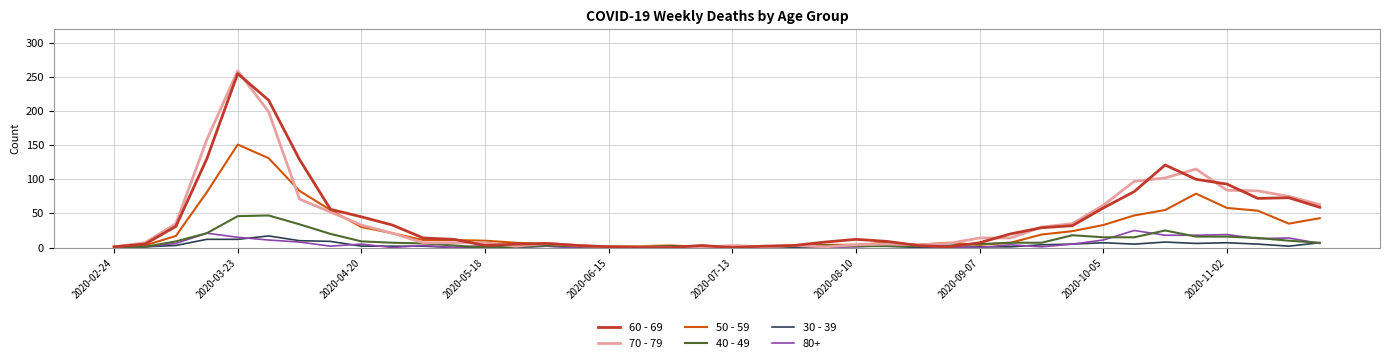

What is the difference between the second highest and minimum values in the 30 - 39 series?

12